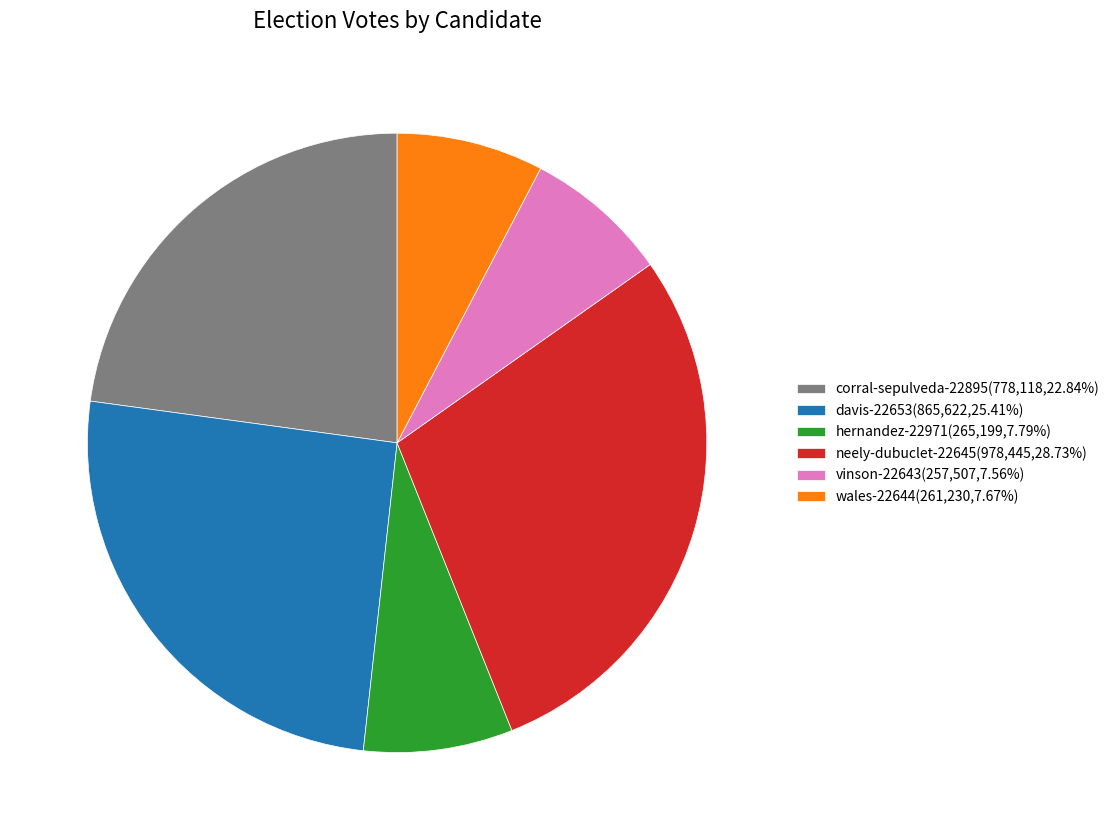

Approximately how many times larger is the value at vinson-22643 compared to wales-22644?

1.0